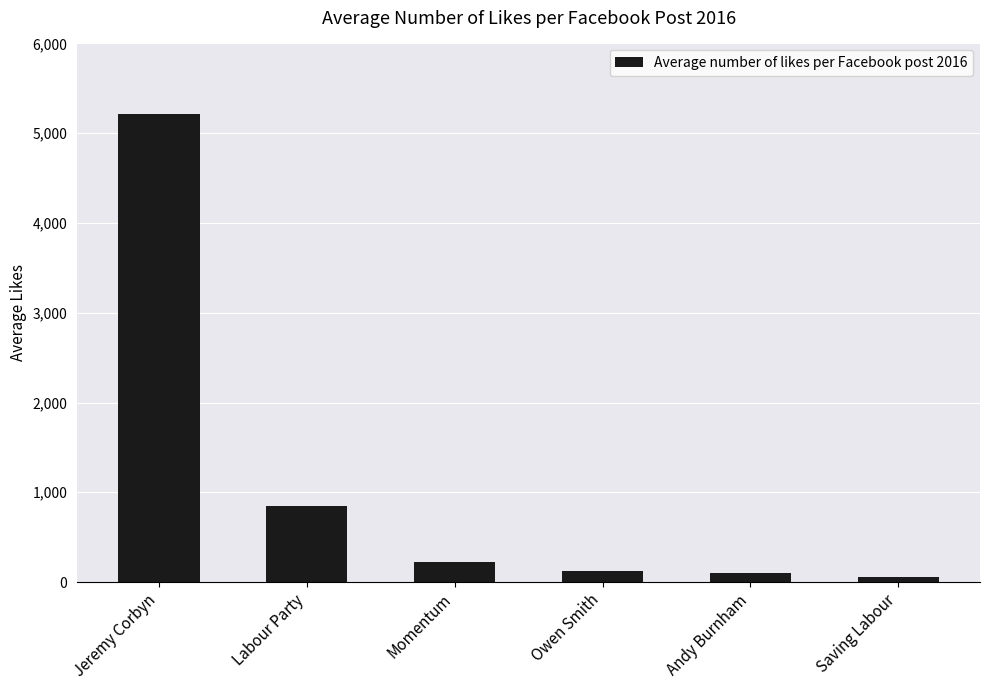

What is the difference between the second highest and minimum values?

789